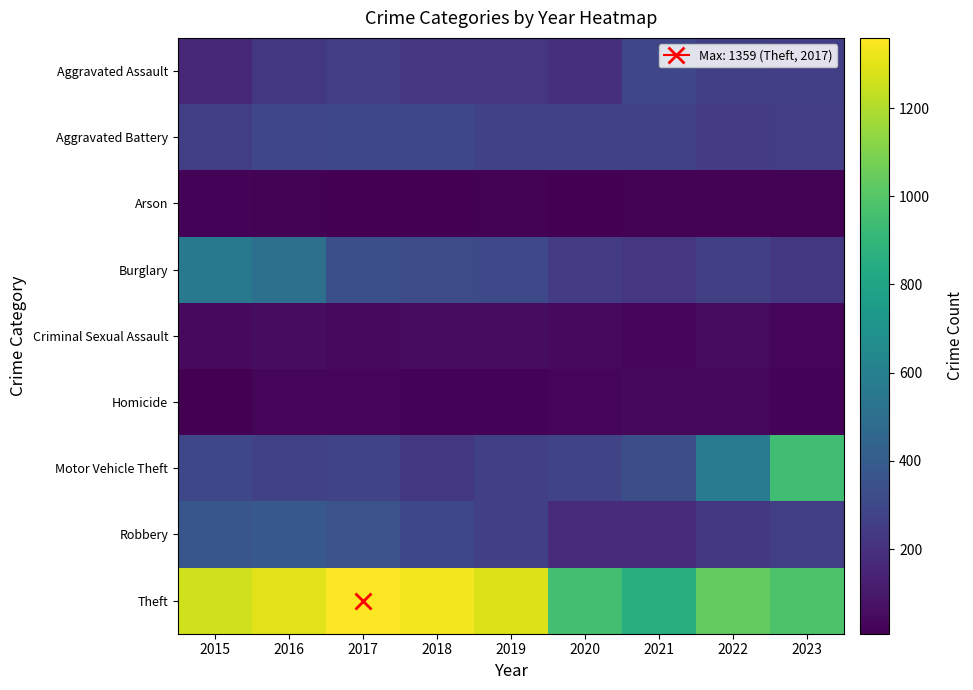

Rank the series by their maximum value, from highest to lowest.

Theft, Motor Vehicle Theft, Burglary, Robbery, Aggravated Battery, Aggravated Assault, Criminal Sexual Assault, Homicide, Arson